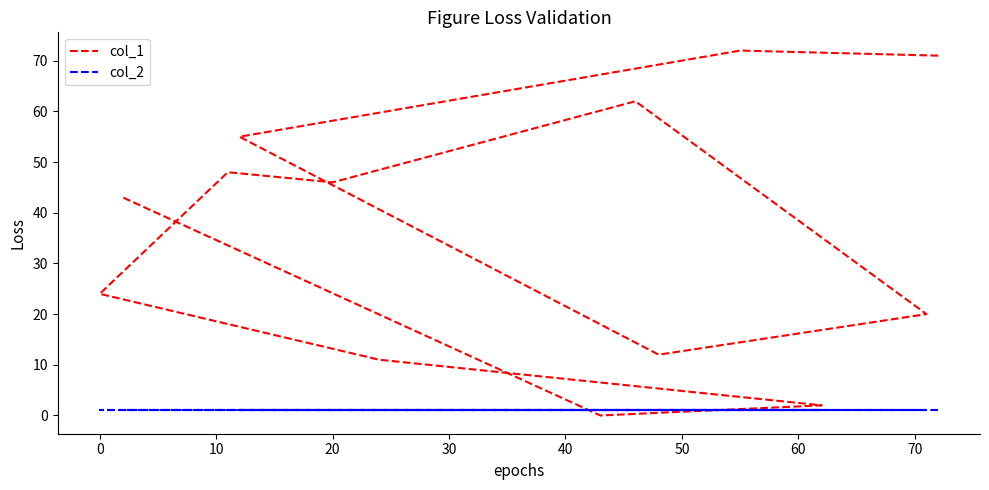

How many values in the col_1 series exceed 43?

6